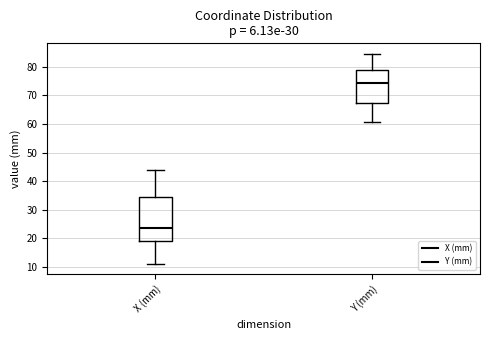

Which box has the lowest median line?

X (mm)